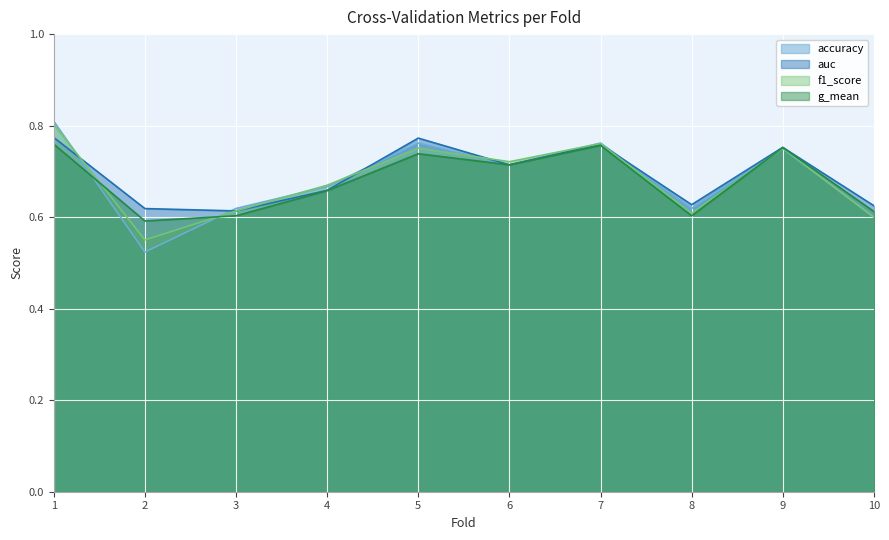

Reading right to left, list all the values displayed in this chart.

accuracy: 0.6	0.8	0.6	0.8	0.7	0.8	0.7	0.6	0.5	0.8
auc: 0.6	0.8	0.6	0.8	0.7	0.8	0.7	0.6	0.6	0.8
f1_score: 0.6	0.8	0.6	0.8	0.7	0.8	0.7	0.6	0.6	0.8
g_mean: 0.6	0.8	0.6	0.8	0.7	0.7	0.7	0.6	0.6	0.8